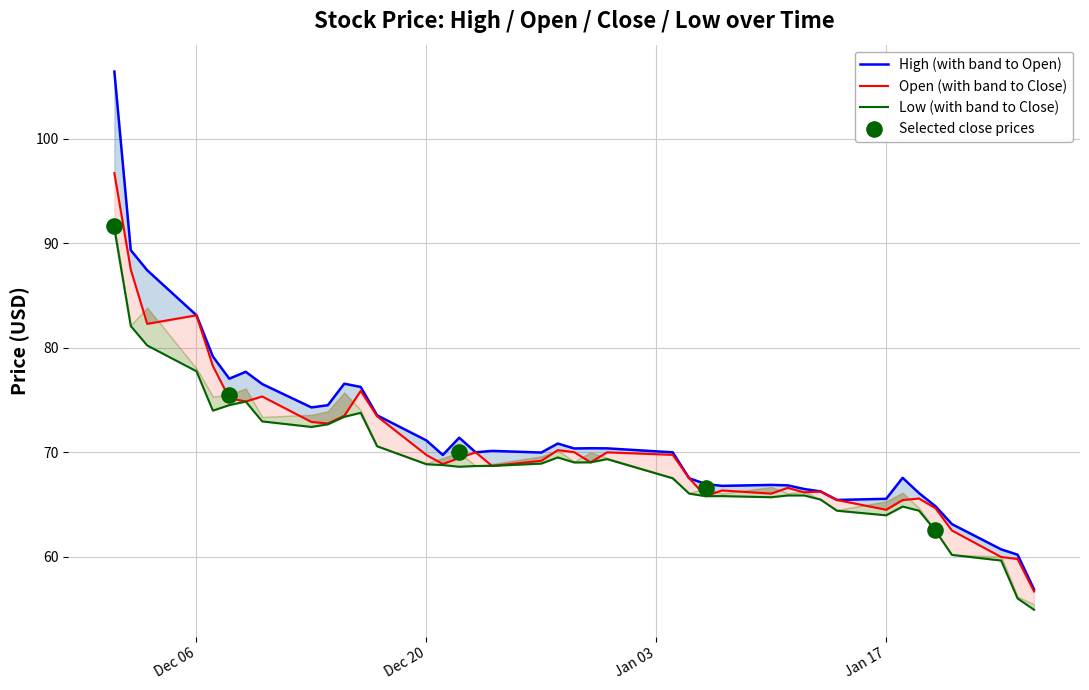

Which series has the widest spread of Y values?

high